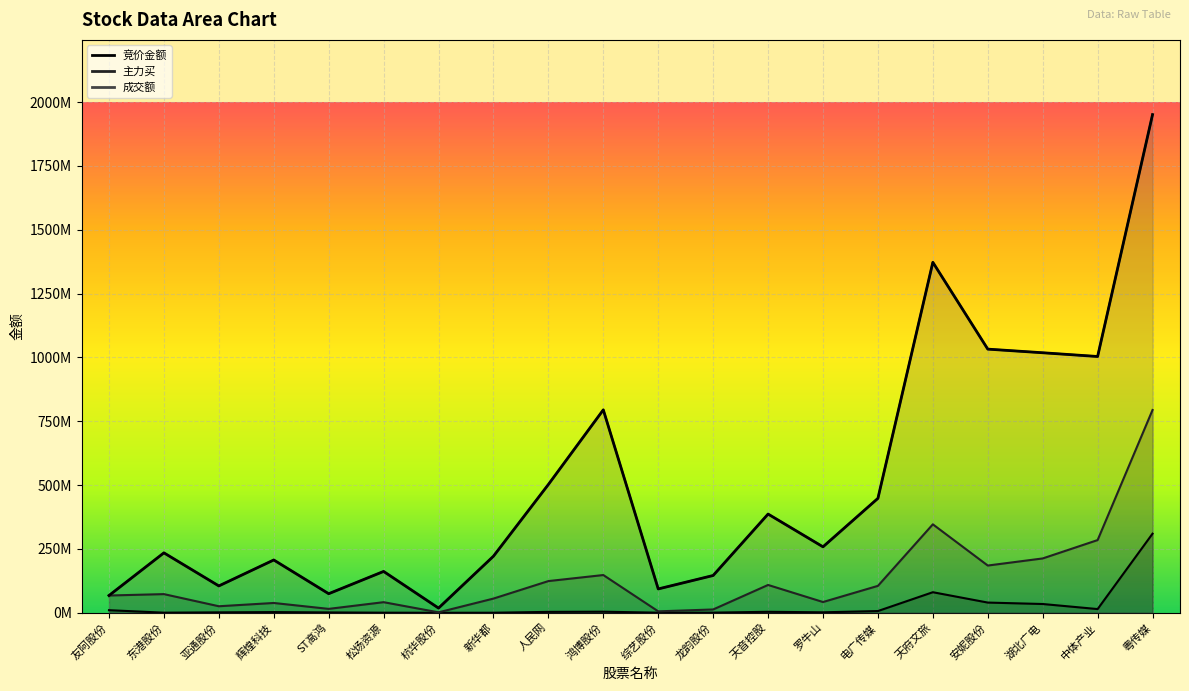

What is the maximum value shown in the chart?

1951089950